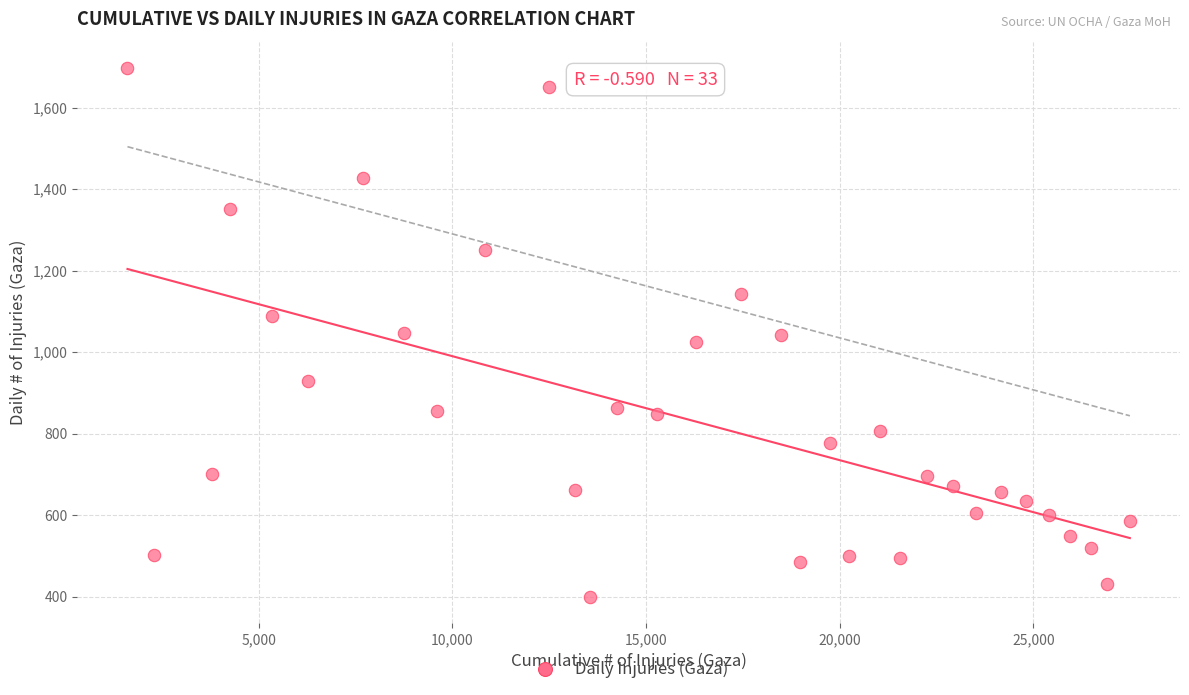

What is the range of Y values (max minus min)?

1298